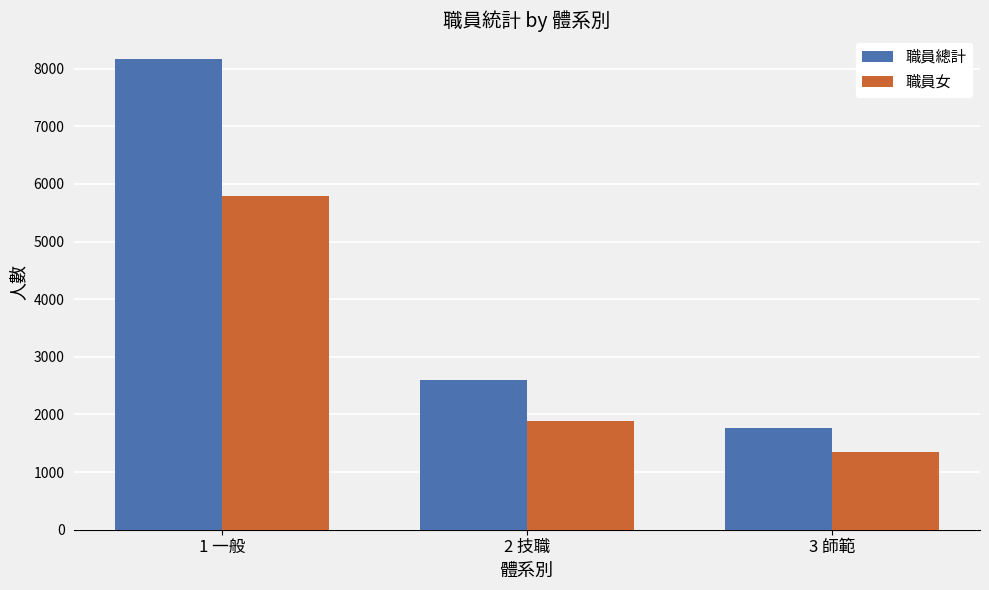

Reading left to right, list all the values displayed in this chart.

職員總計: 8173	2593	1773
職員女: 5784	1883	1344